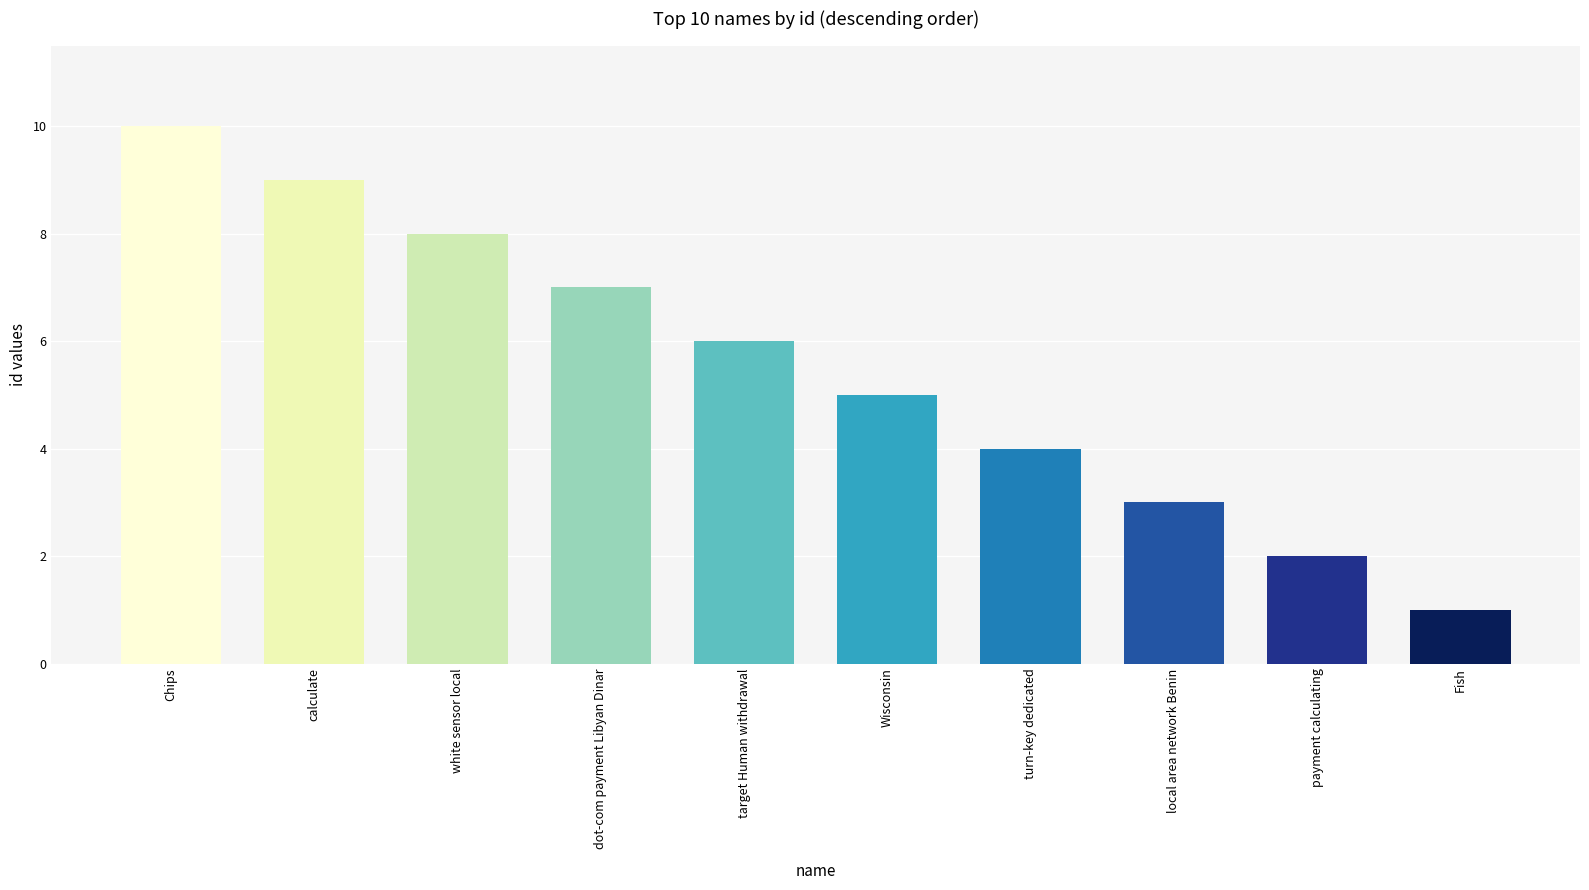

What position from the left is Chips?

1